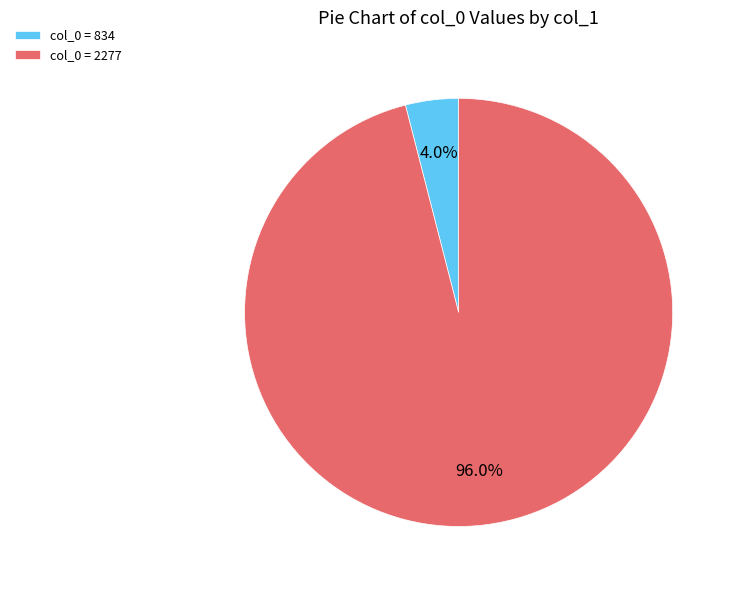

Rank the categories by value from highest to lowest.

col_0 = 2277, col_0 = 834